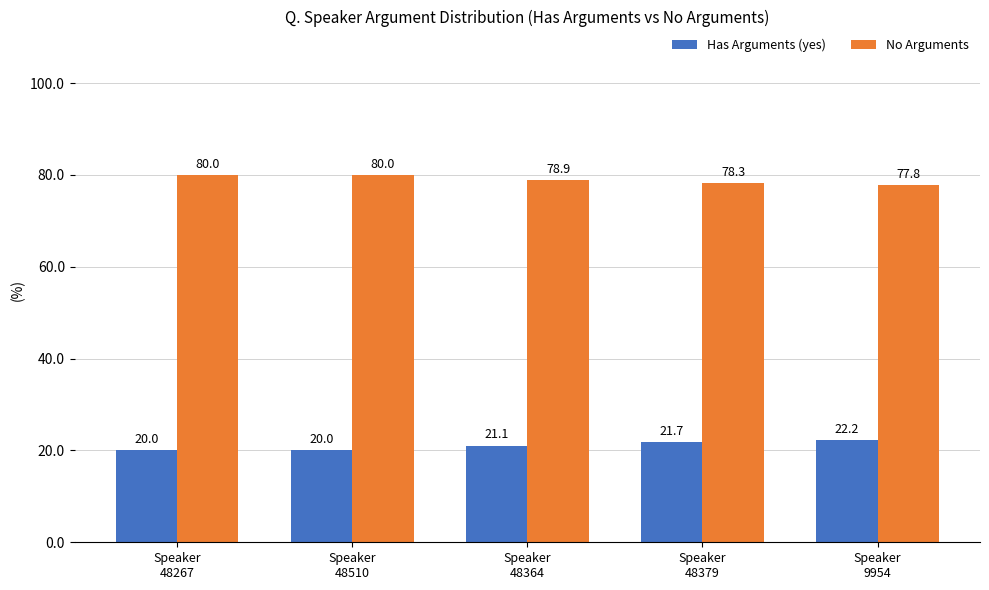

What is the greatest value displayed?

80.0